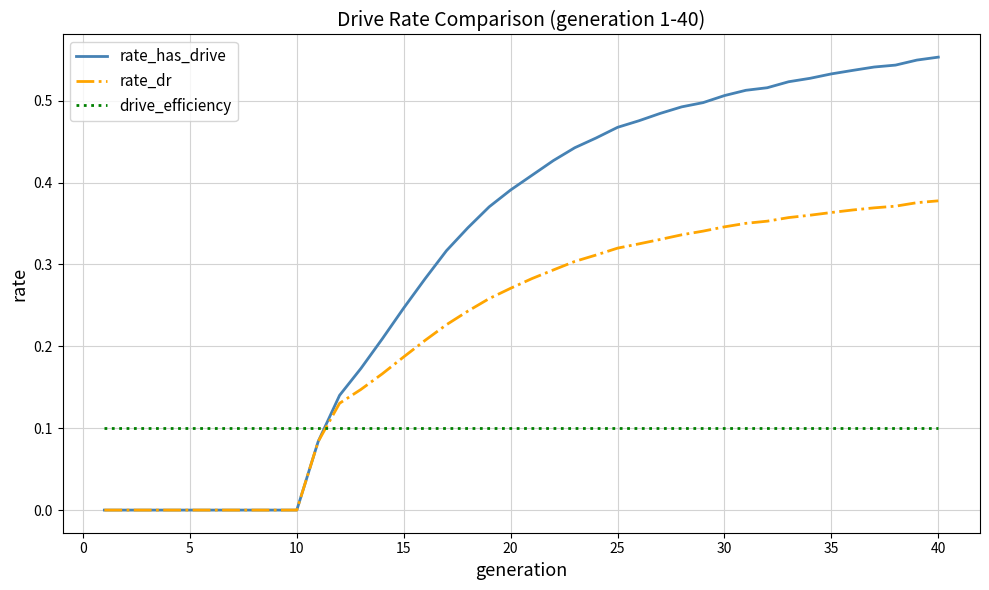

Which series has the largest total across all categories?

rate_has_drive